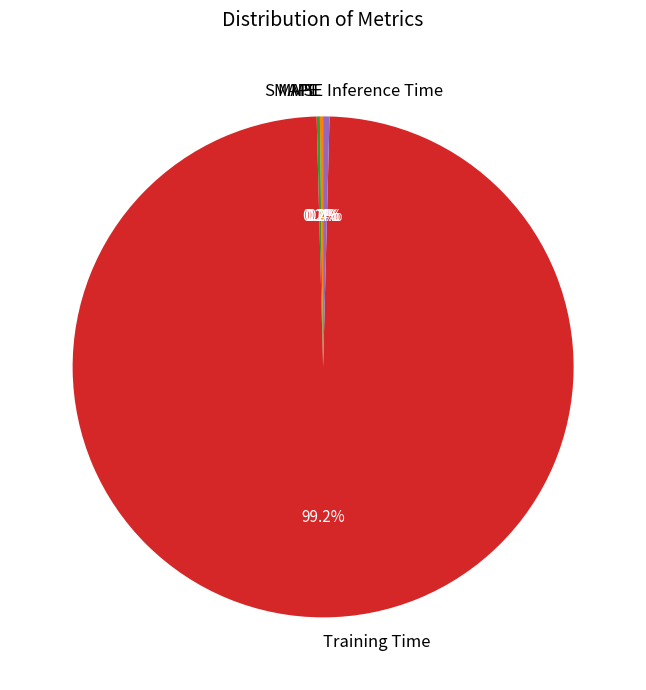

Is the sum of Training Time and Inference Time greater than half?

Yes